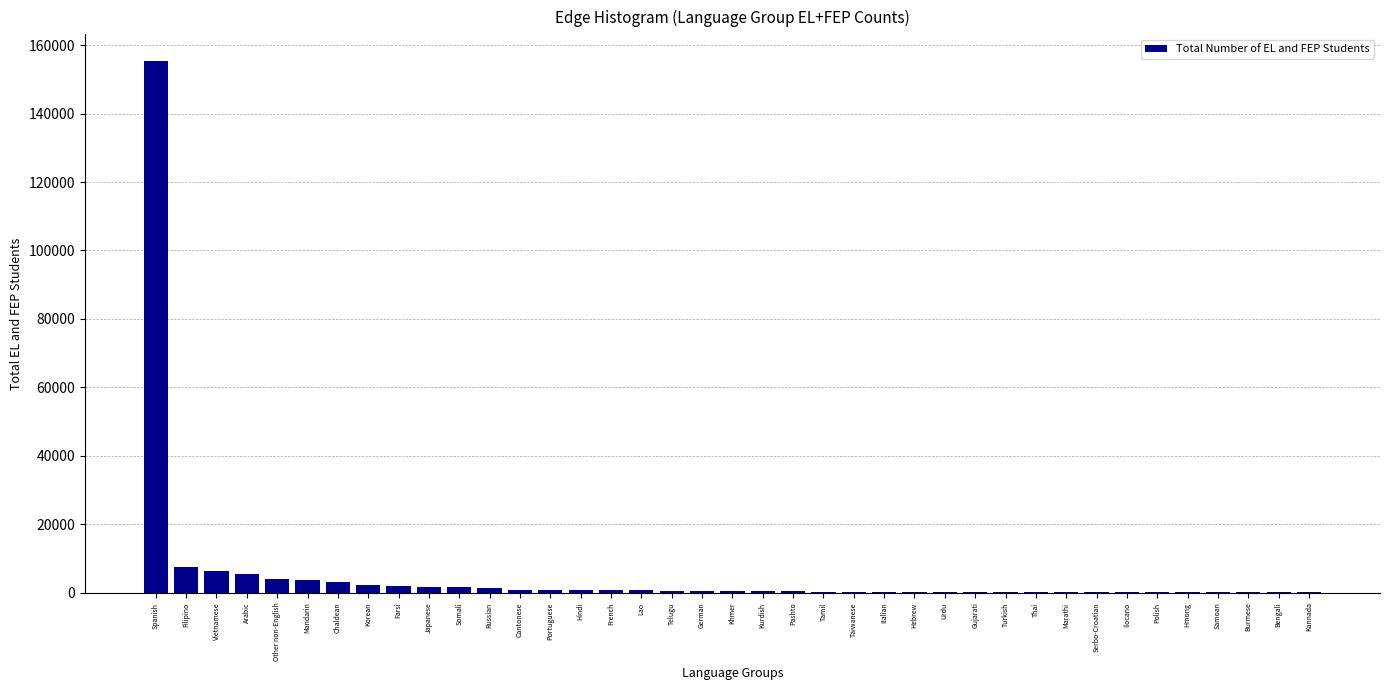

Where is the data nearest to the value 77755?

Filipino